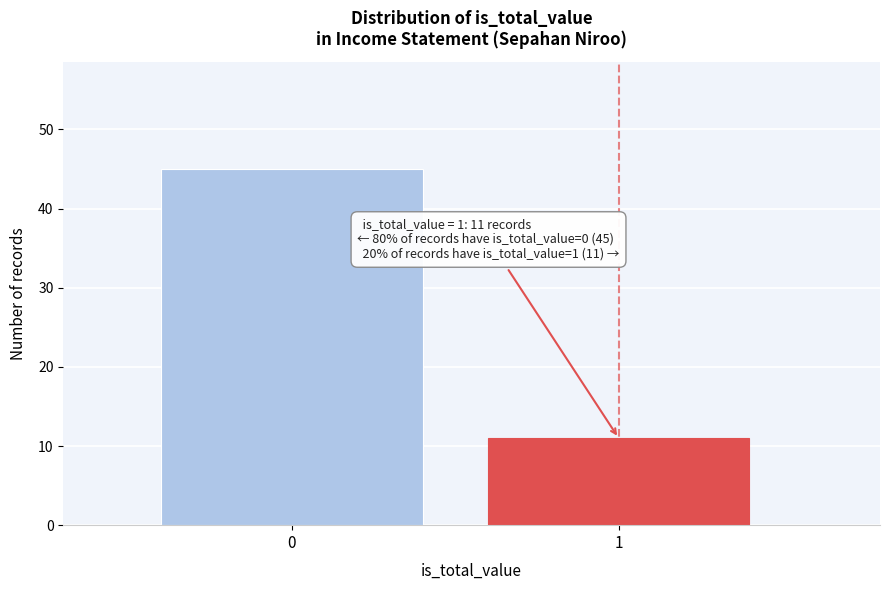

Reading left to right, extract all data points from this chart.

0=45	1=11